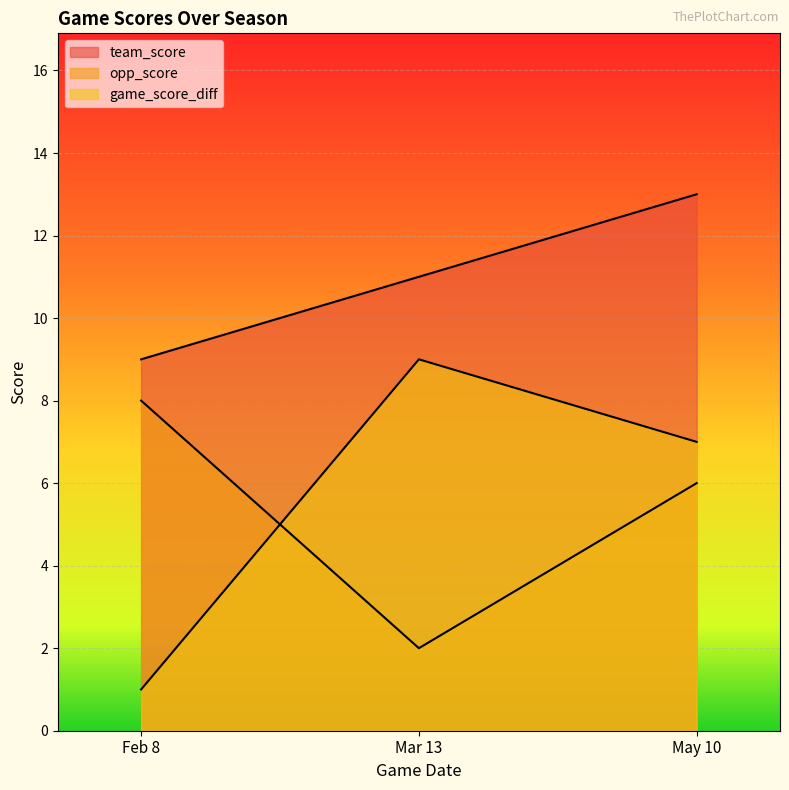

The value of team_score at May 10 is 13. True or false?

True